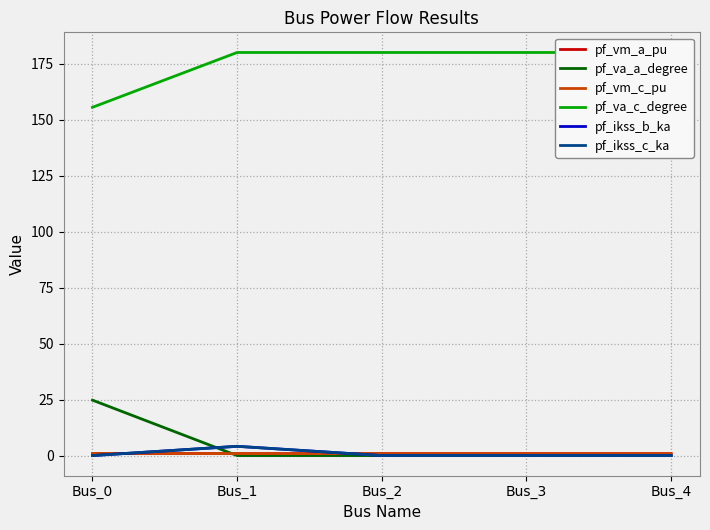

Which series changed the most between Bus_2 and Bus_4?

pf_va_c_degree